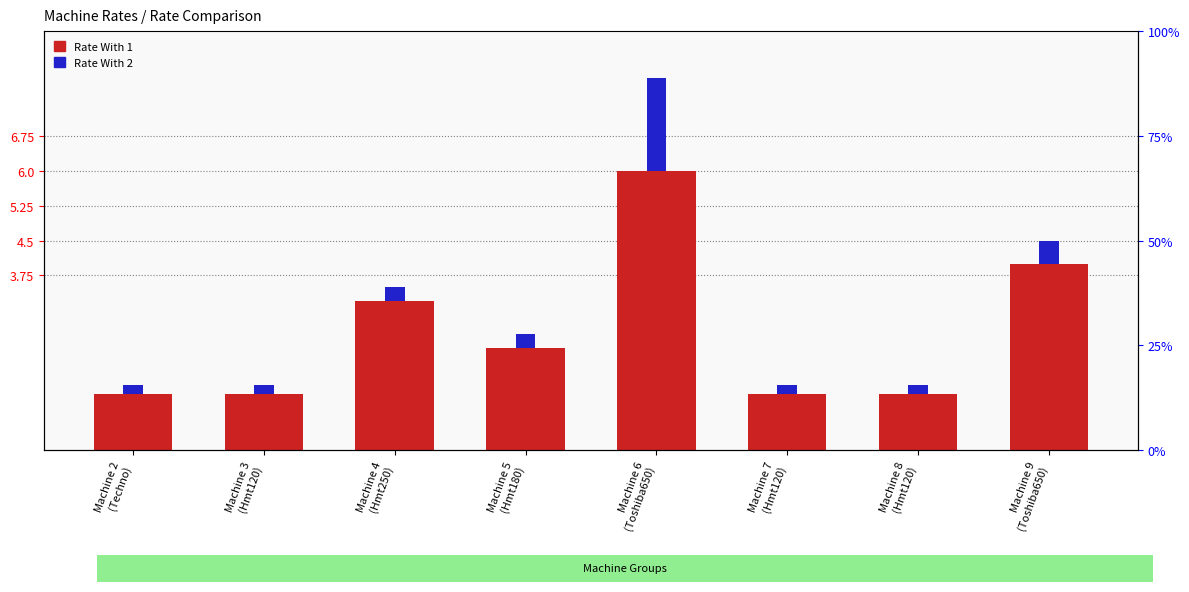

List the series in order of their overall mean, highest first.

Rate With 1, Rate With 2